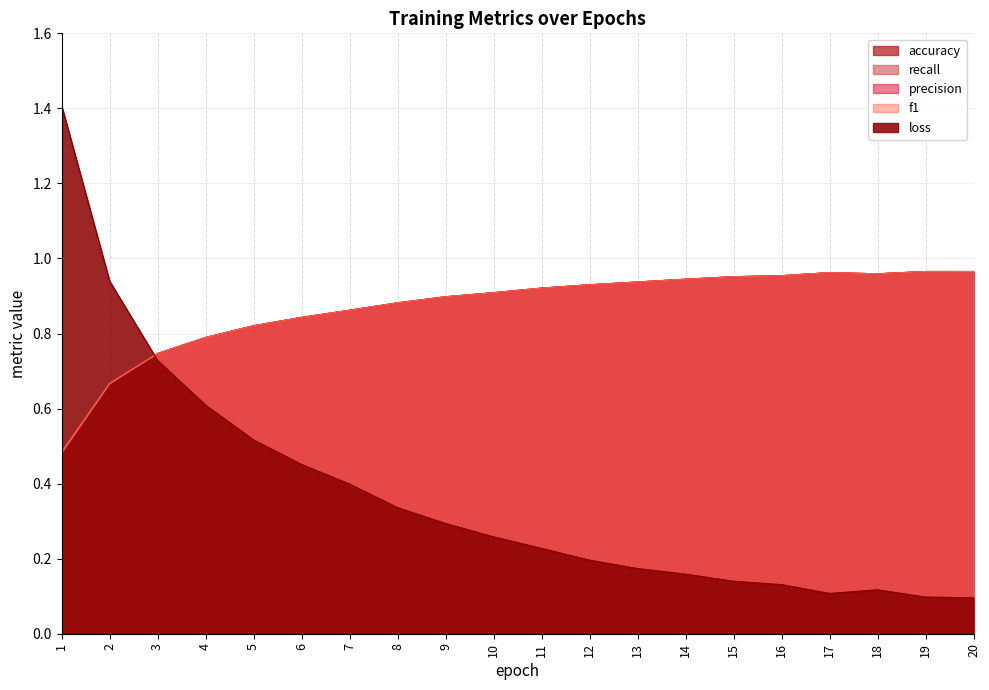

What is the difference between the maximum and minimum values in the loss series?

1.3